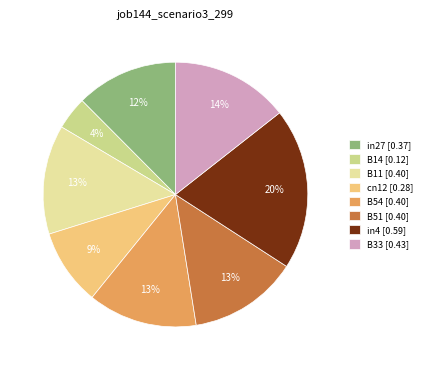

What is the largest slice in the pie chart?

in4 [0.59]